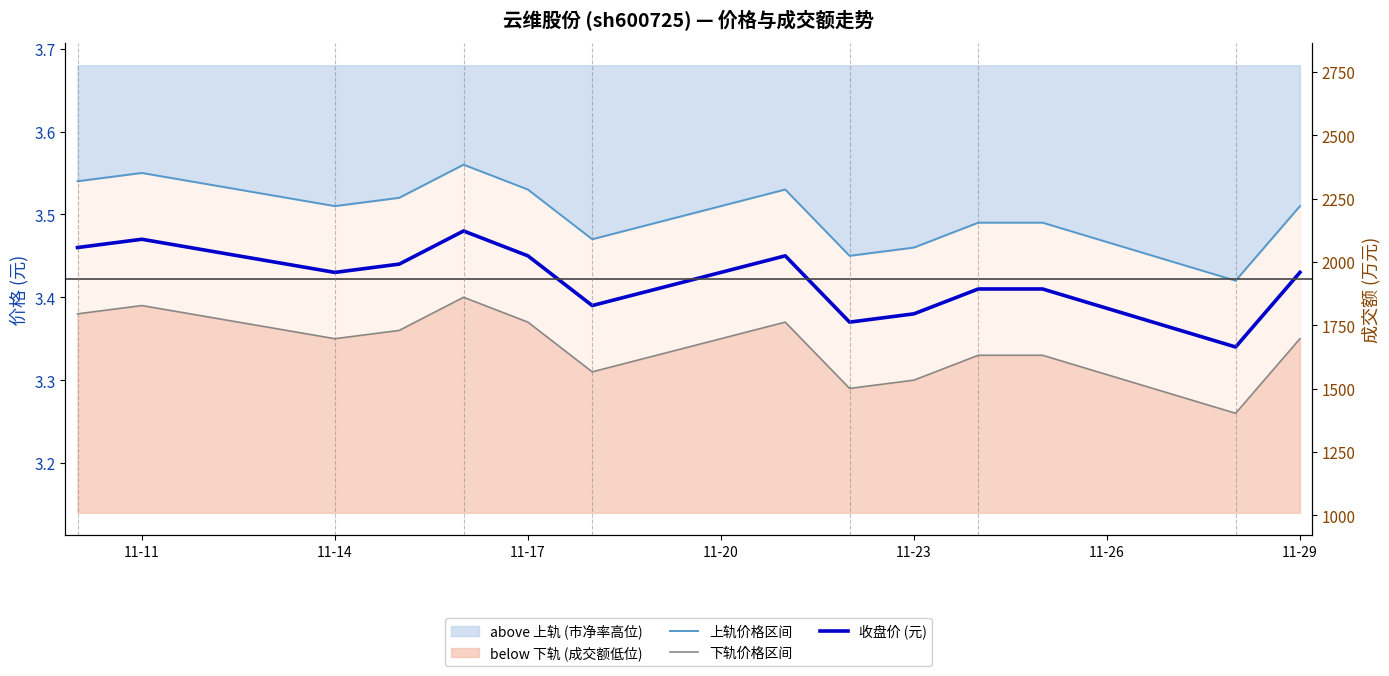

Rank the series by their maximum value, from lowest to highest.

下轨价格区间, 收盘价 (元), 上轨价格区间